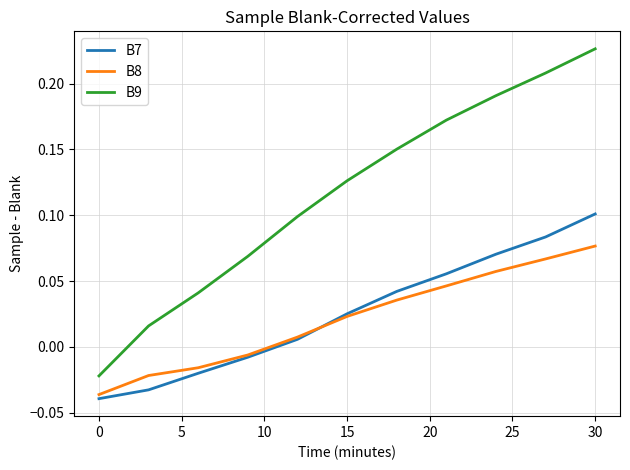

True or false: B8 and B9 intersect in this chart.

False